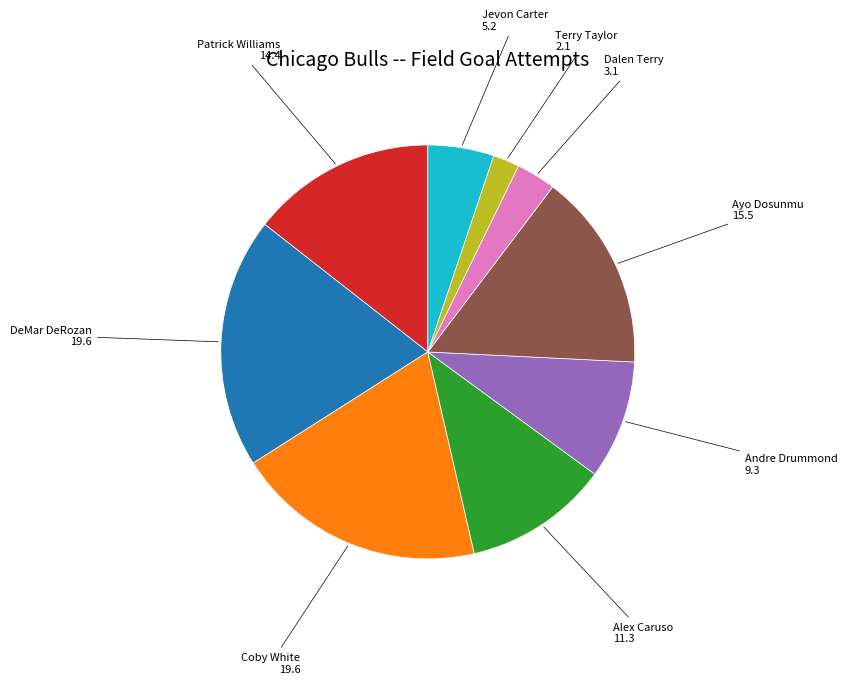

How many slices are in this pie chart?

9